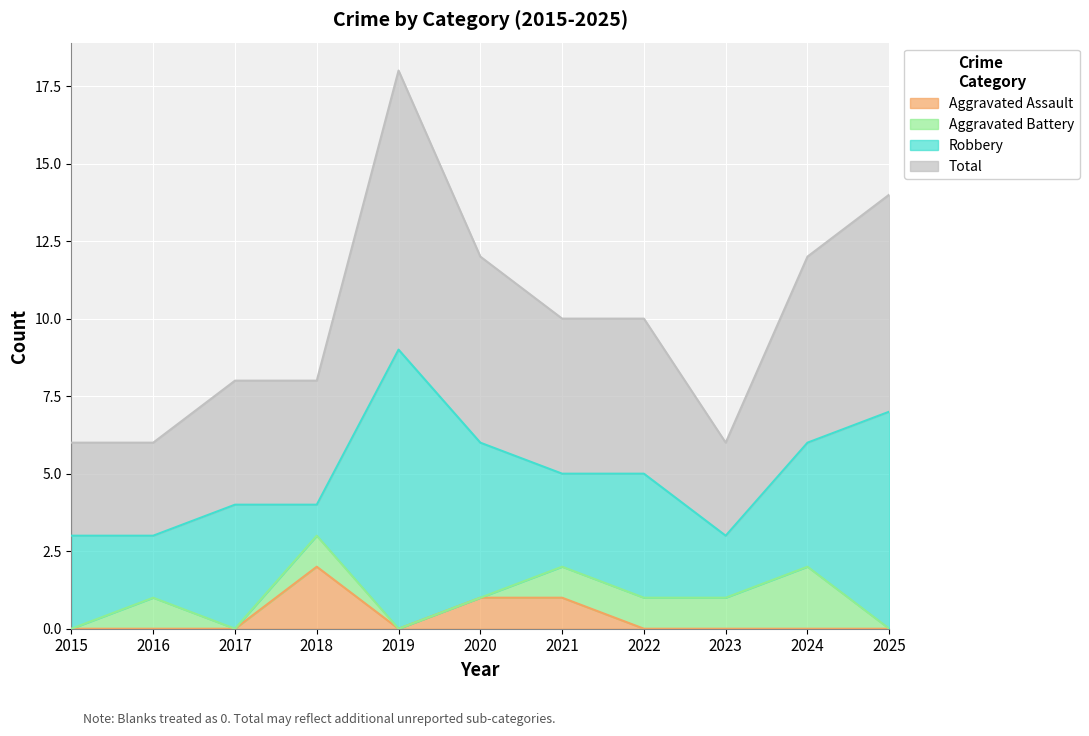

Which series has the largest total across all categories?

Total